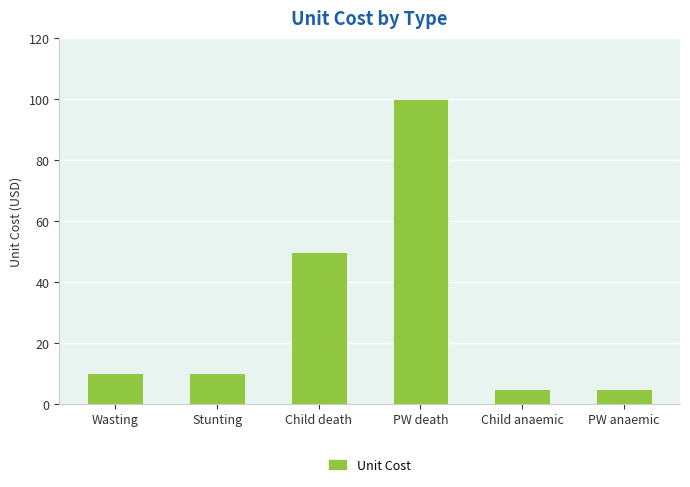

What position from the right is Child anaemic?

2